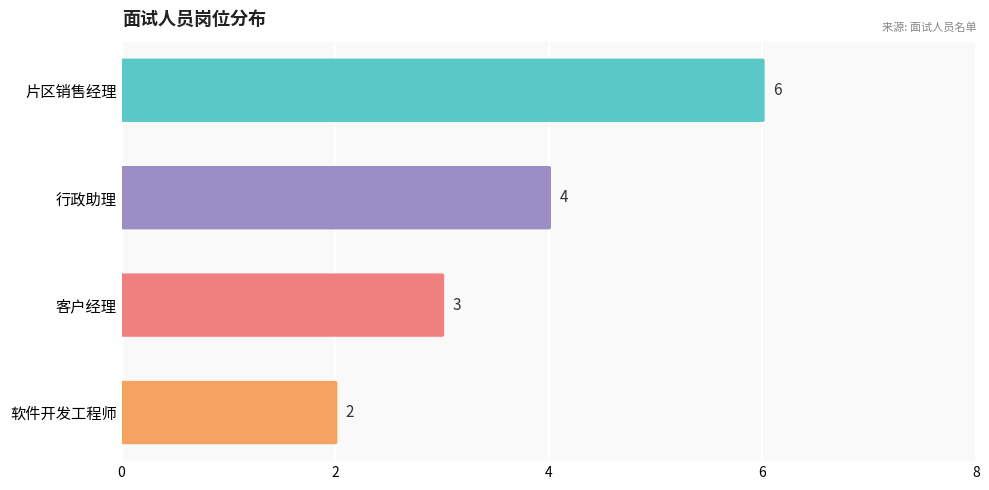

Reading left to right, transcribe all the data shown in this chart.

6	4	3	2